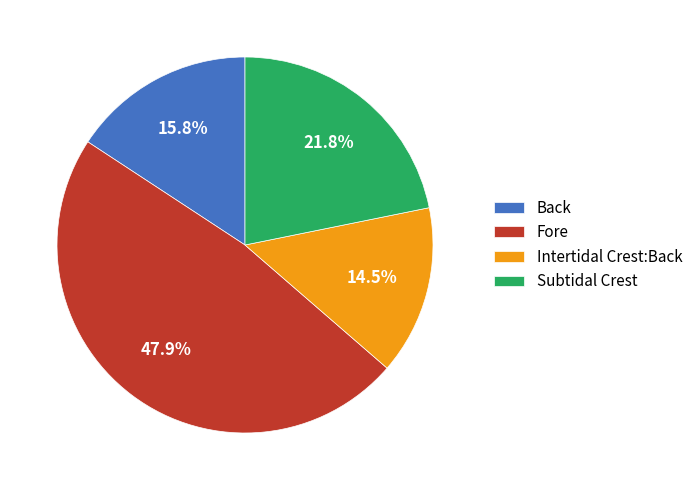

Combined, what portion of the pie is Back and Intertidal Crest:Back?

30.3%